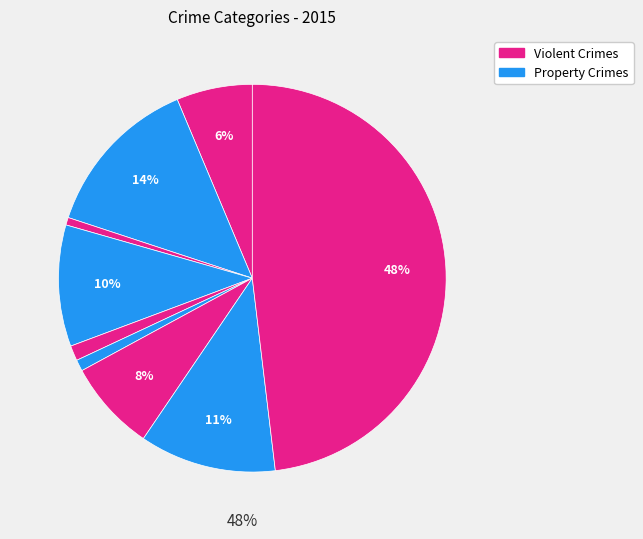

Is it true that Theft is 40% of the pie?

False